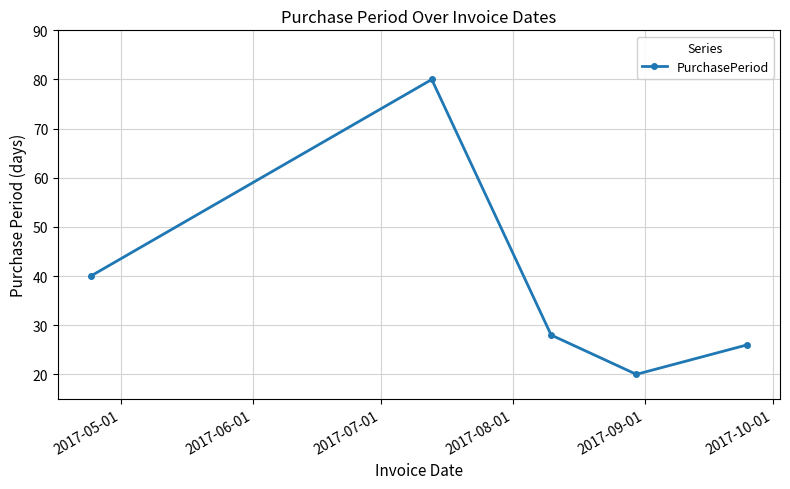

What is the value of the 3rd point from the left?

28